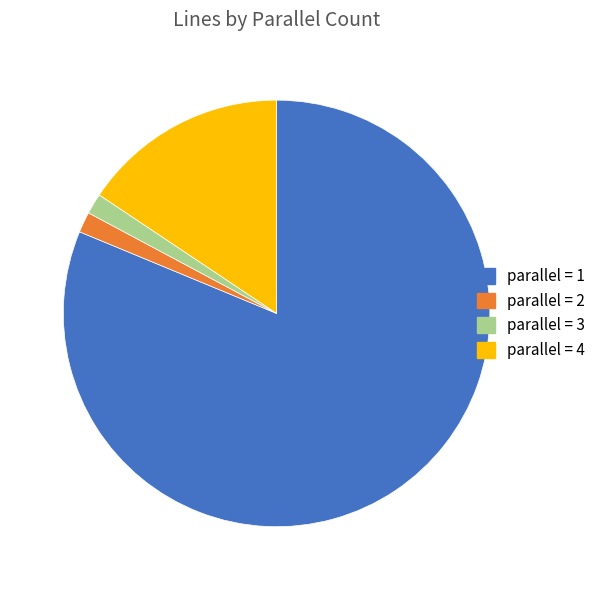

Is the sum of parallel = 1 and parallel = 3 greater than half?

Yes